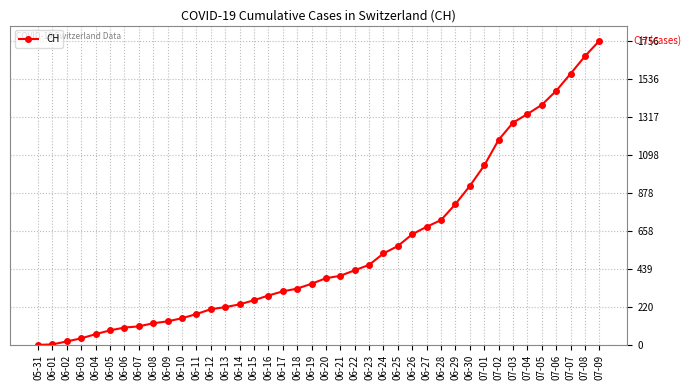

What is the ratio of the value at 07-06 to the value at 06-29?

1.8